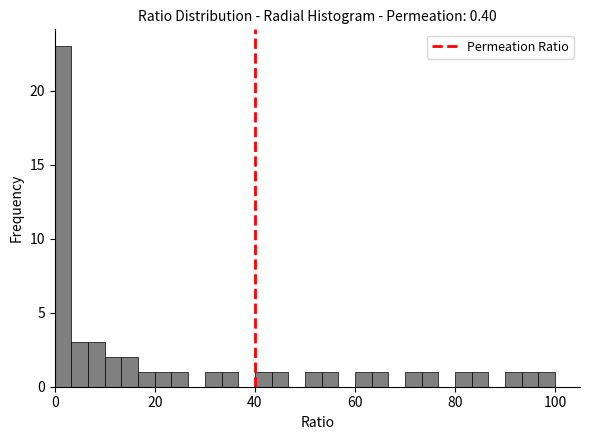

Around what value on the x-axis is the tallest bar? Give the approximate position of its centre, as read against the axis.

2